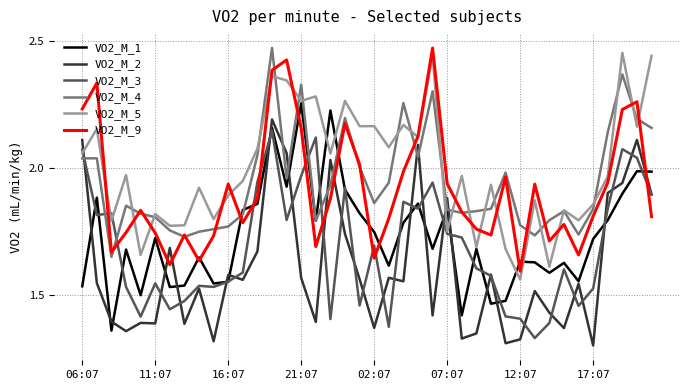

Which series has the largest total across all categories?

VO2_M_5